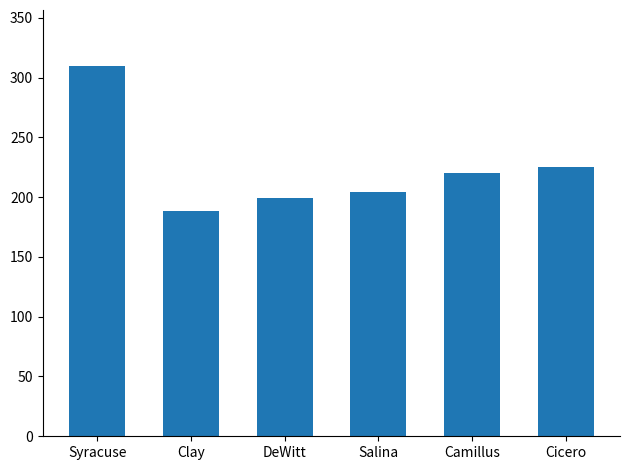

Reading left to right, extract all data points from this chart.

Syracuse=310	Clay=188	DeWitt=199	Salina=204	Camillus=220	Cicero=225